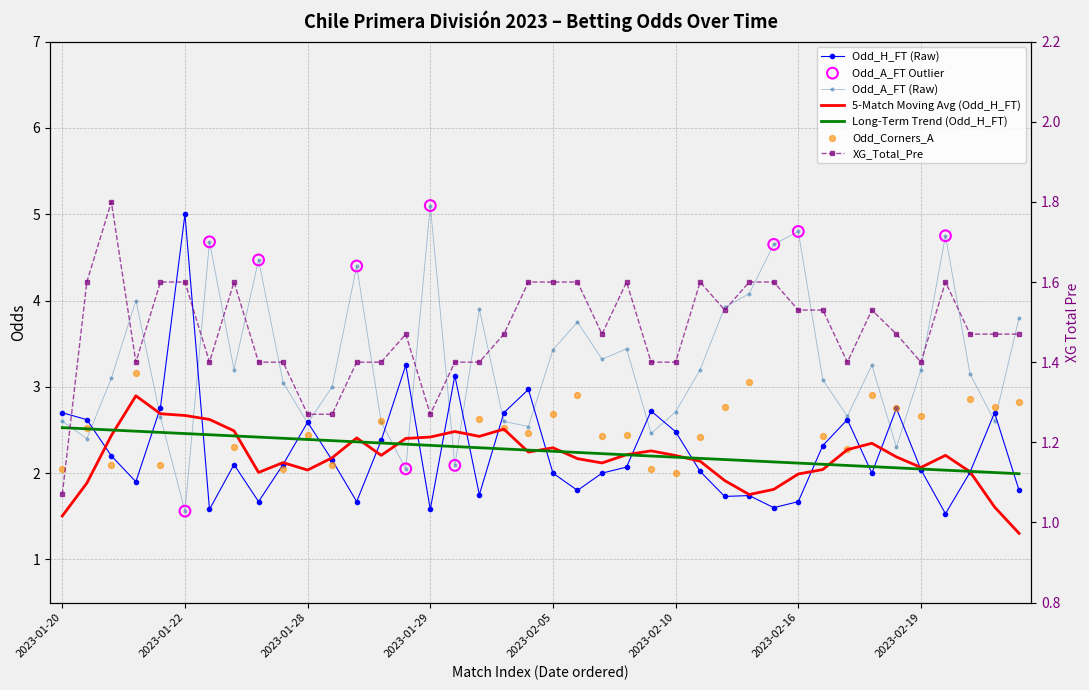

Is the value of Odd_H_FT at 2023-01-22 greater than the value of Odd_A_FT at 2023-01-29?

Yes